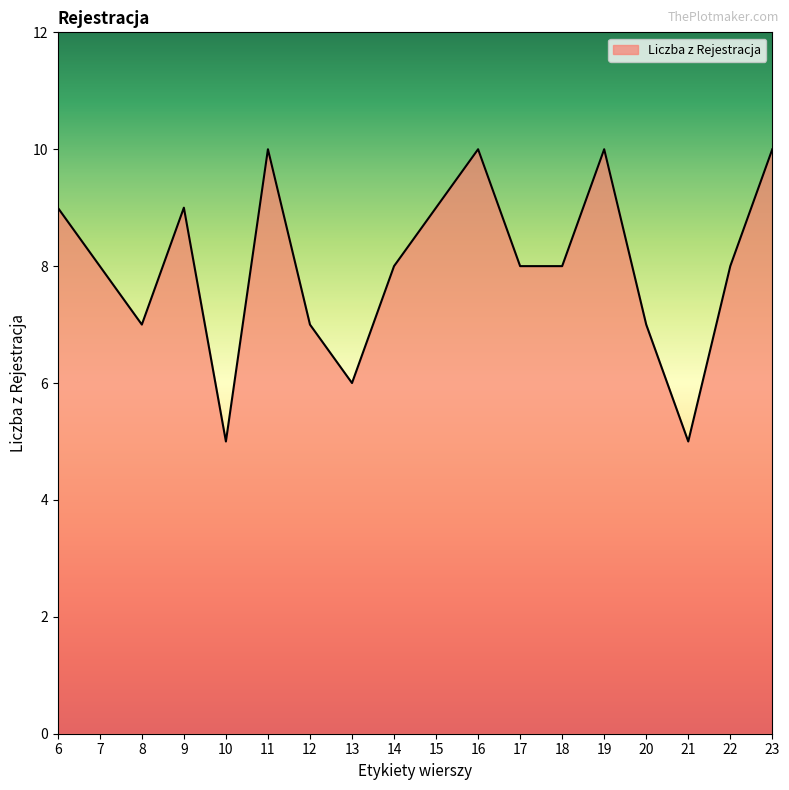

What is the maximum value shown in the chart?

10